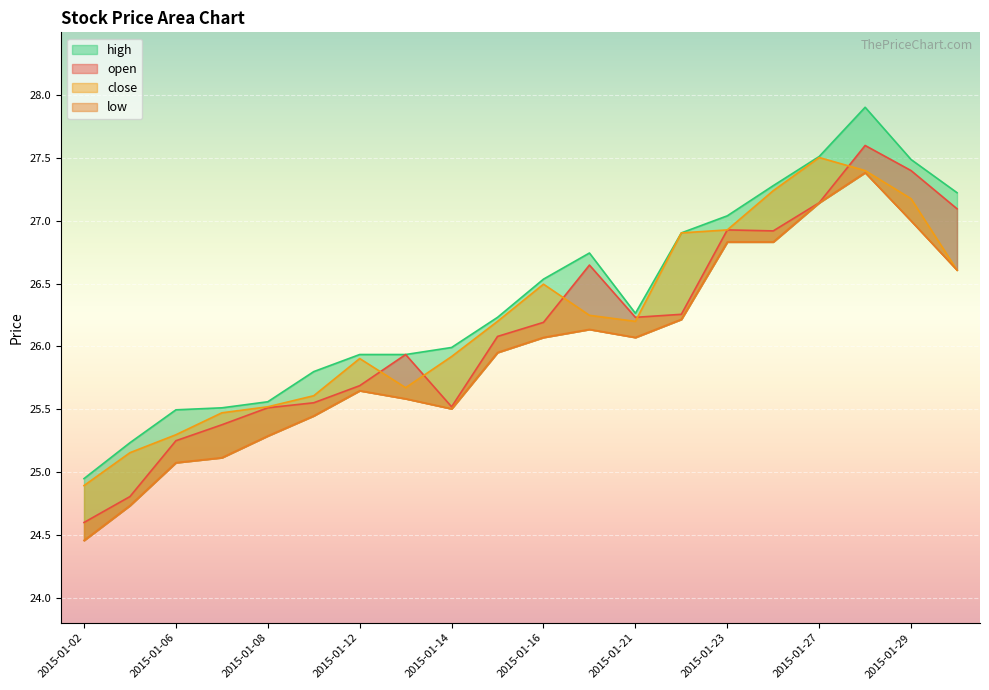

Count the number of data series in this chart.

4